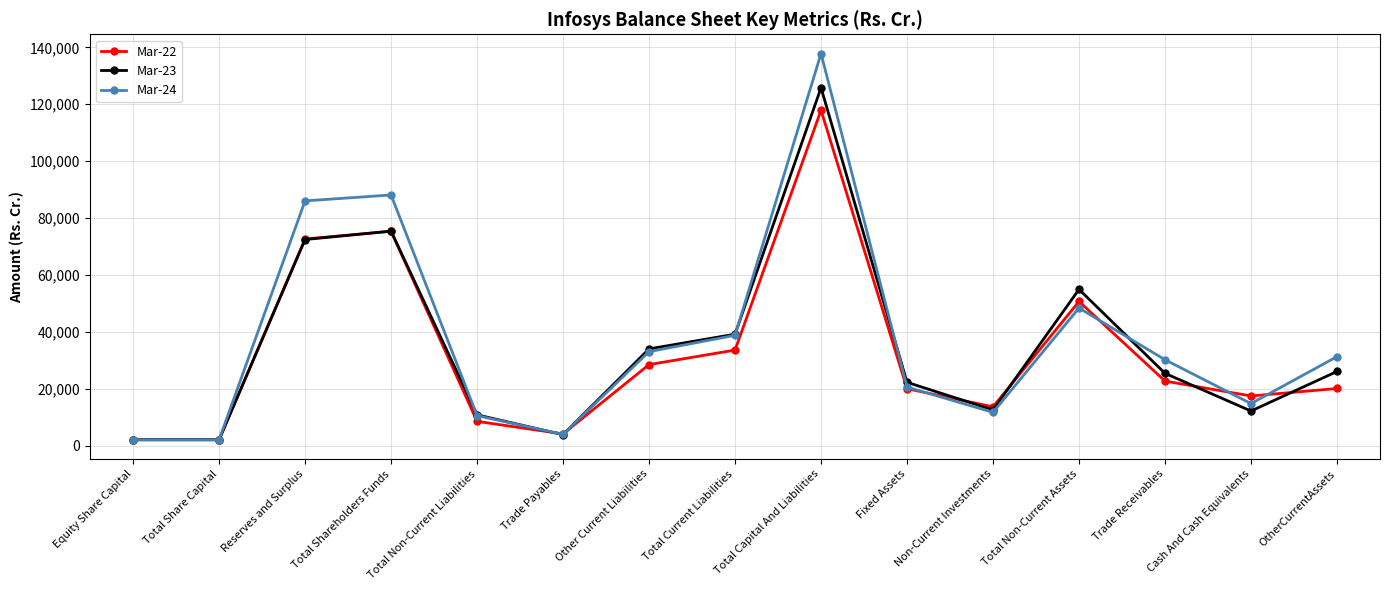

The Mar-22 series shows 75350 at Total Shareholders Funds. True or false?

True